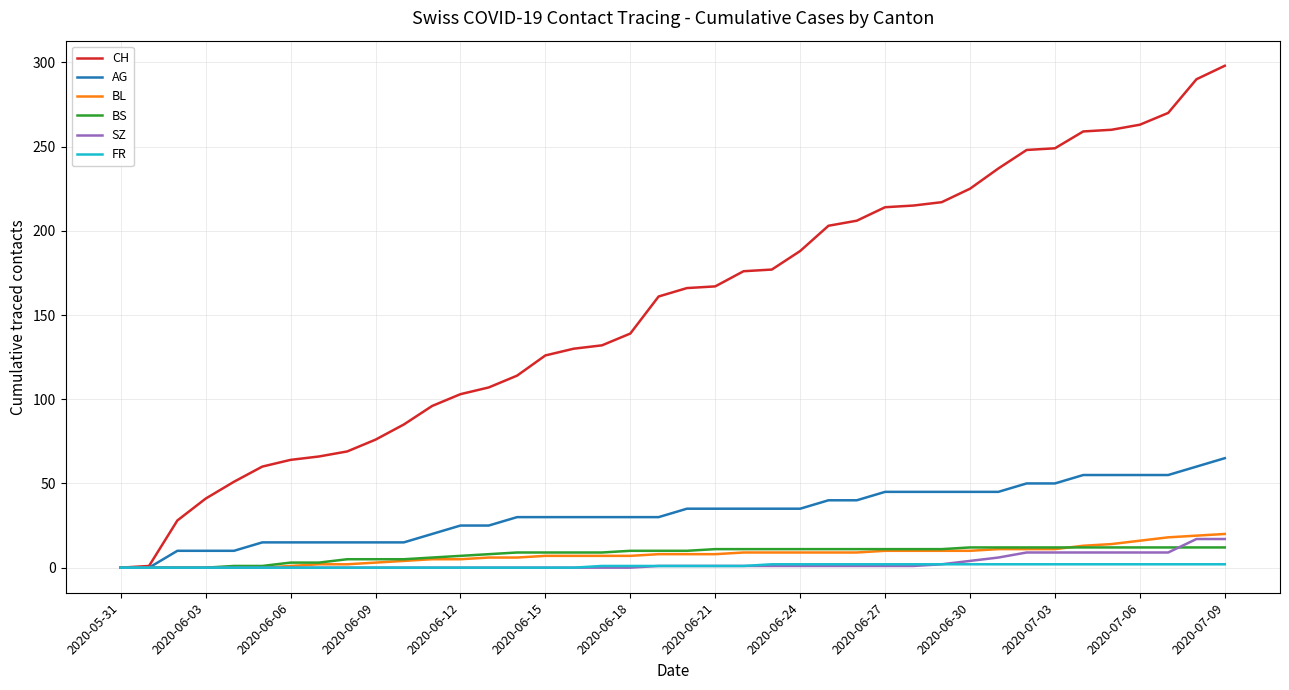

Rank the series by their maximum value, from lowest to highest.

FR, BS, SZ, BL, AG, CH